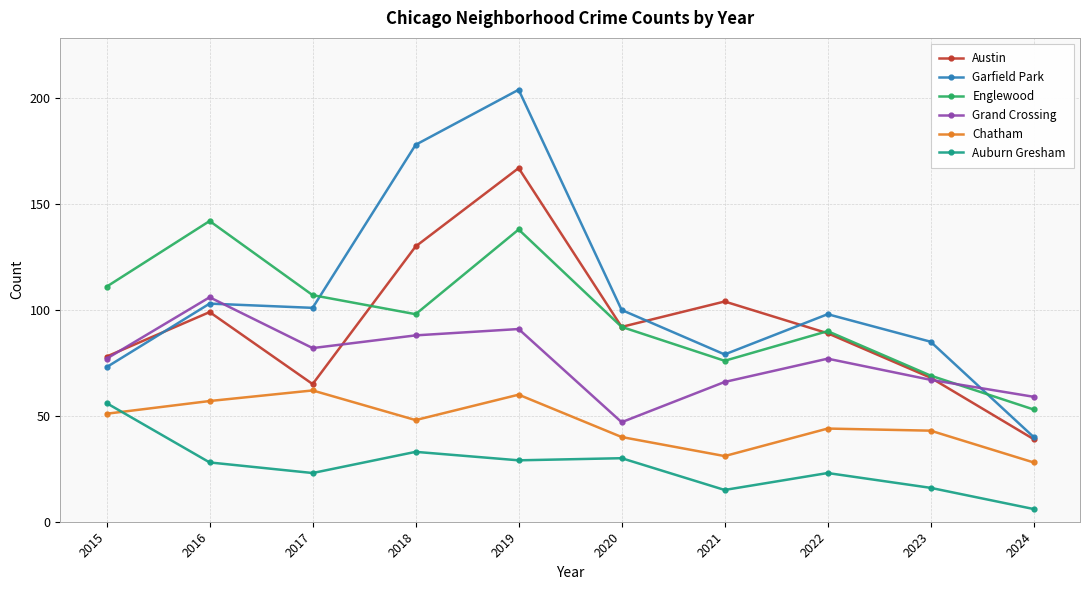

True or false: Auburn Gresham and Austin cross at least once.

False